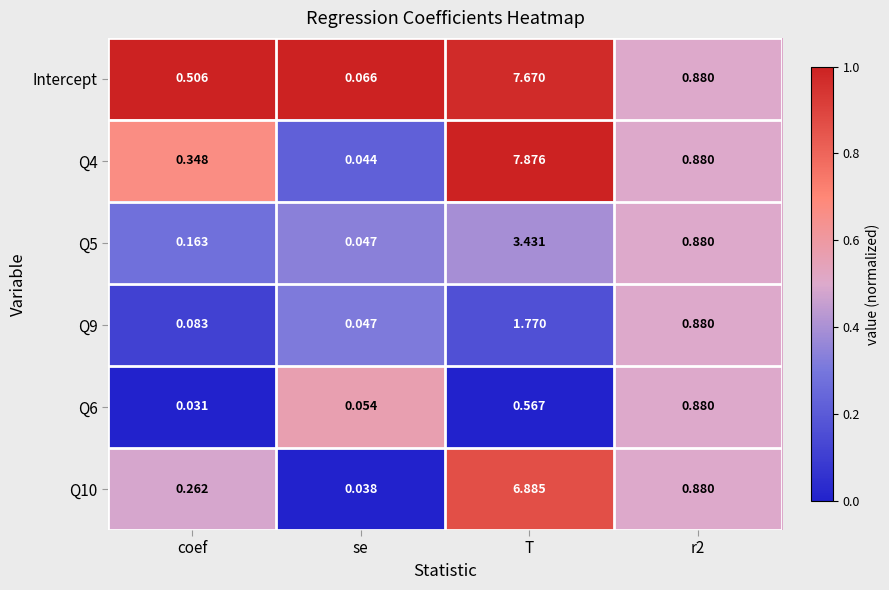

At which category does the chart reach its peak across all series?

T